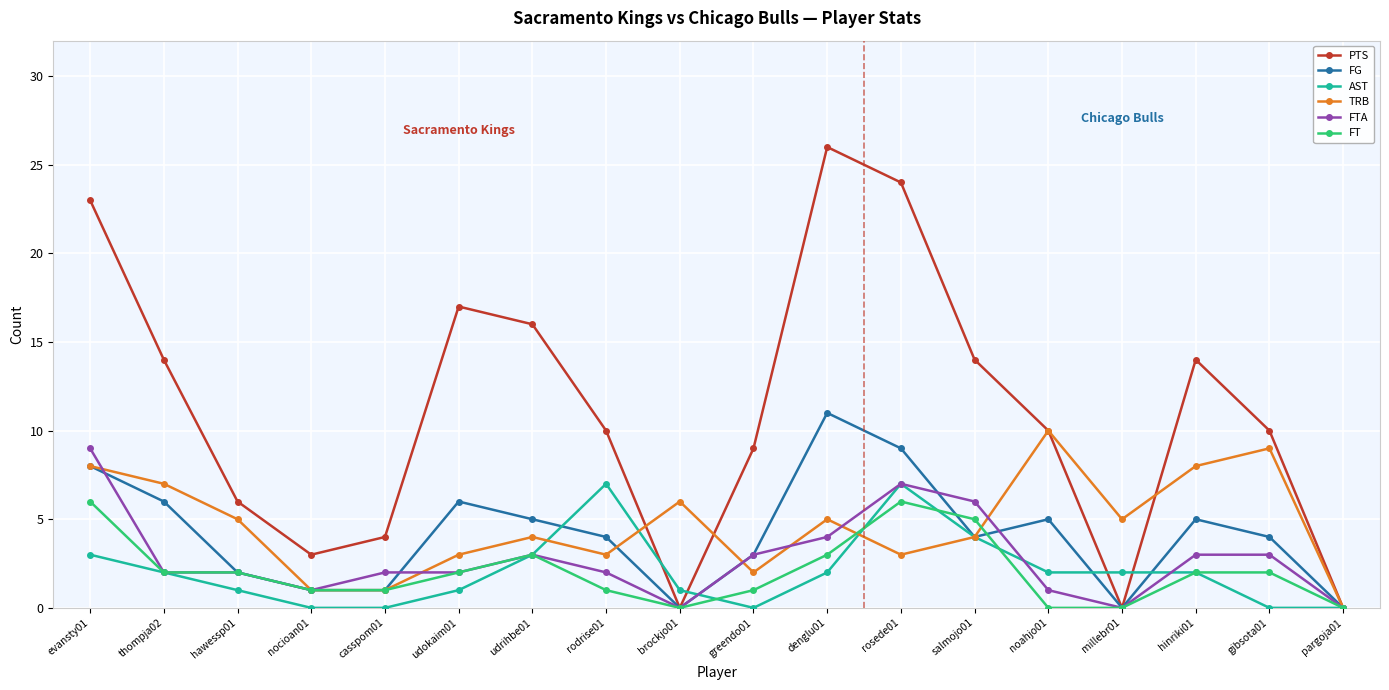

At which category does the chart reach its peak across all series?

denglu01